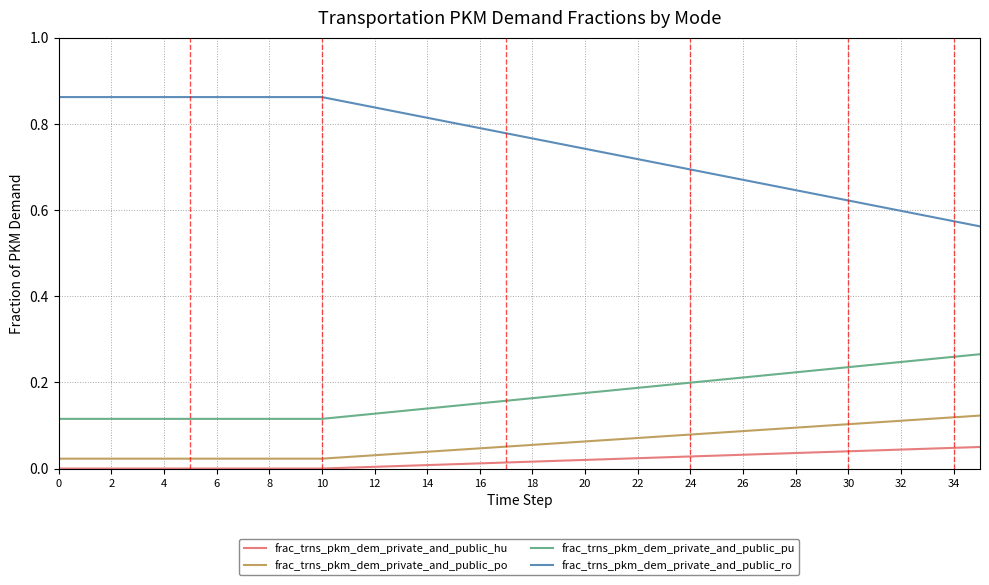

Which series has the largest range (max minus min)?

frac_trns_pkm_dem_private_and_public_ro